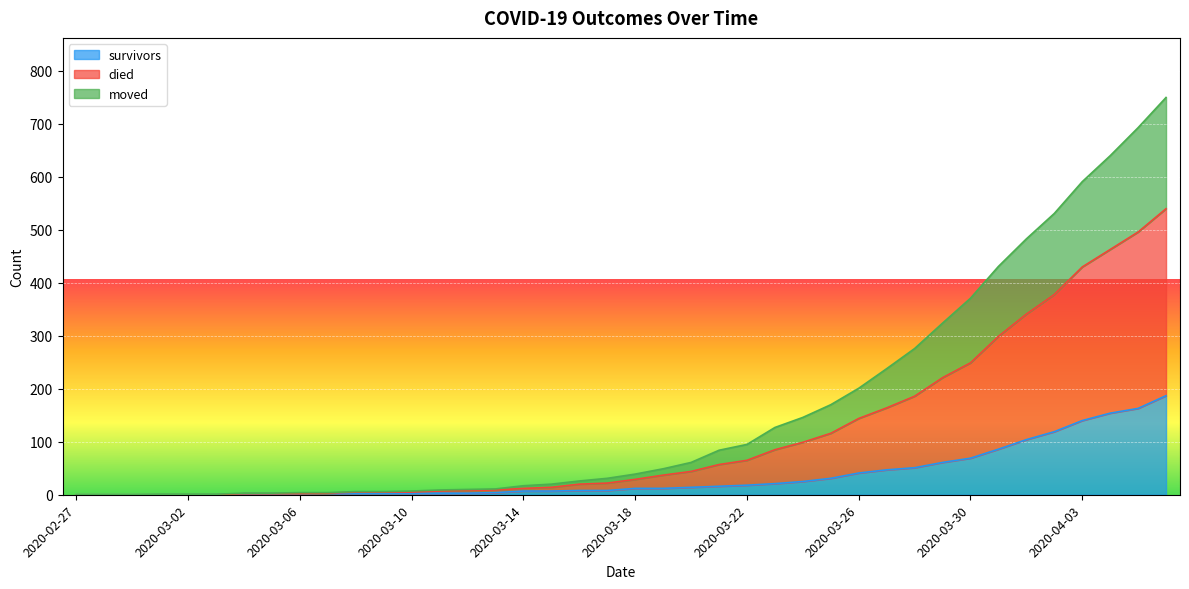

What is the value of the survivors point at the 36th from the left?

119